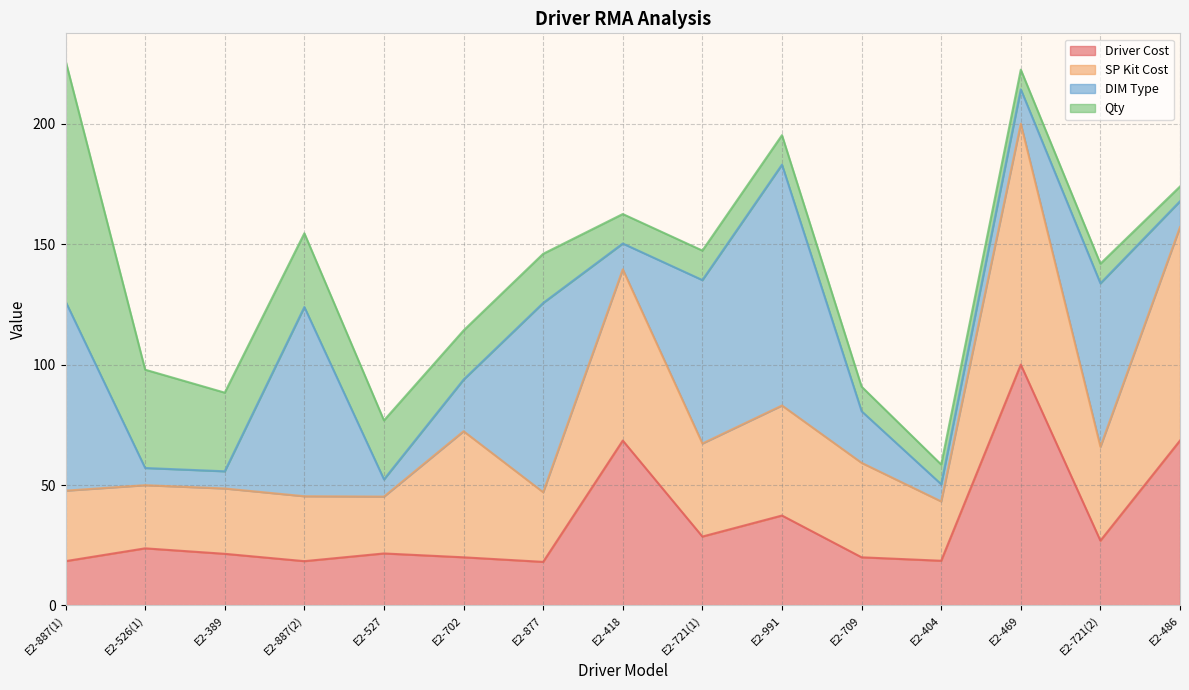

How many lines are shown in the chart?

4